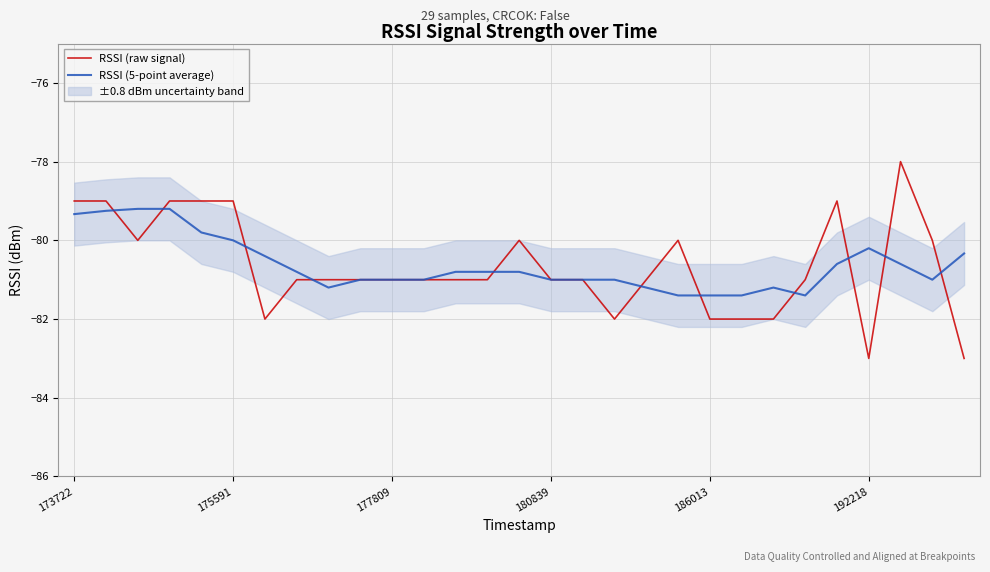

Where is RSSI (5-point average) nearest to the value -80?

175591